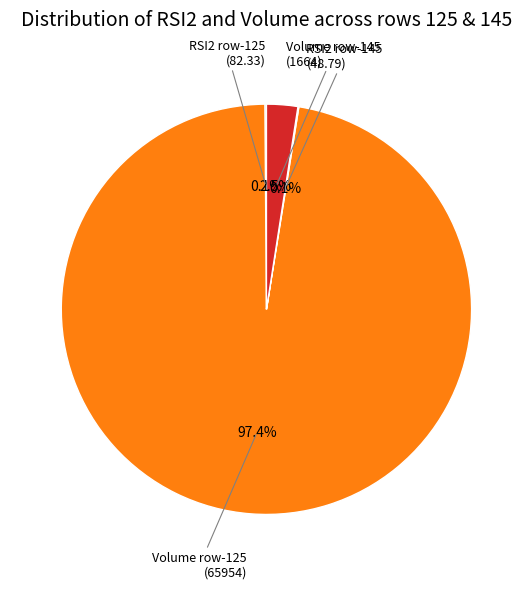

Is there a majority slice in this chart?

Yes